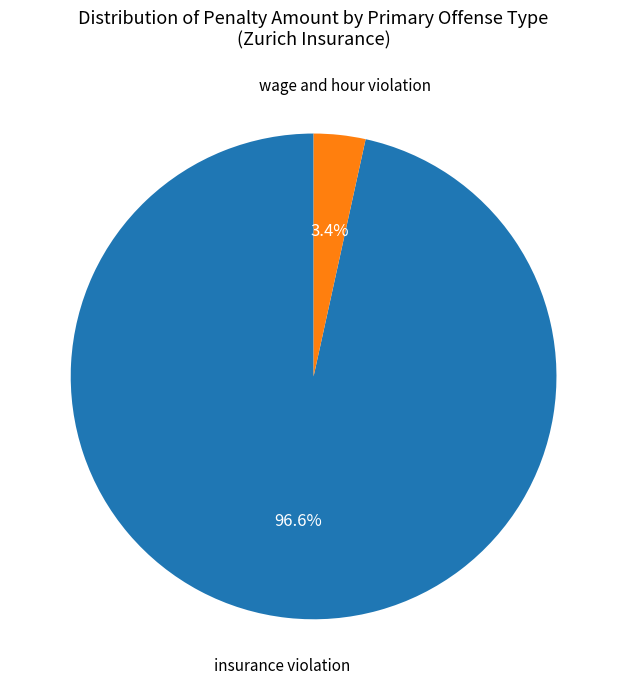

What percentage is NOT represented by insurance violation?

3.4%